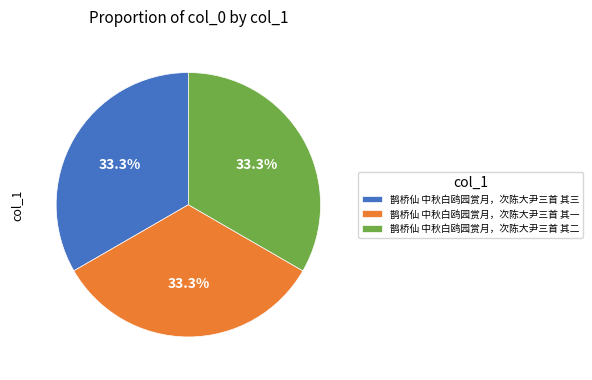

Does 鹊桥仙 中秋白鸥园赏月，次陈大尹三首 其二 represent more than half of the total?

No